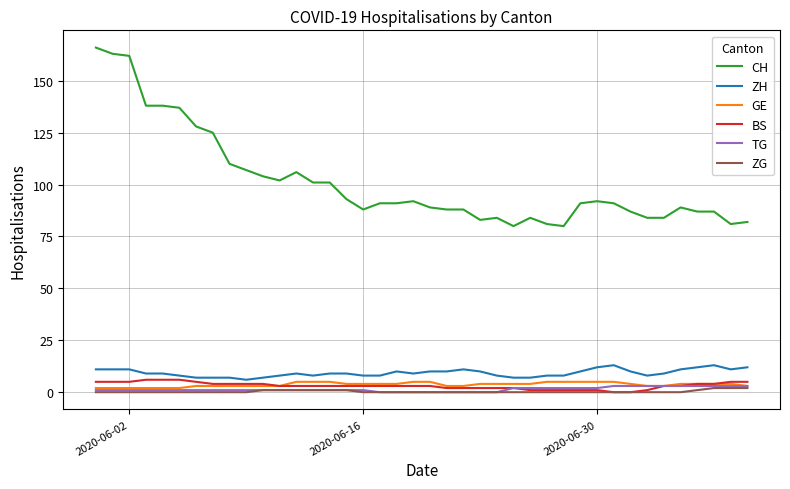

What is the difference between the maximum and minimum values in the ZG series?

2